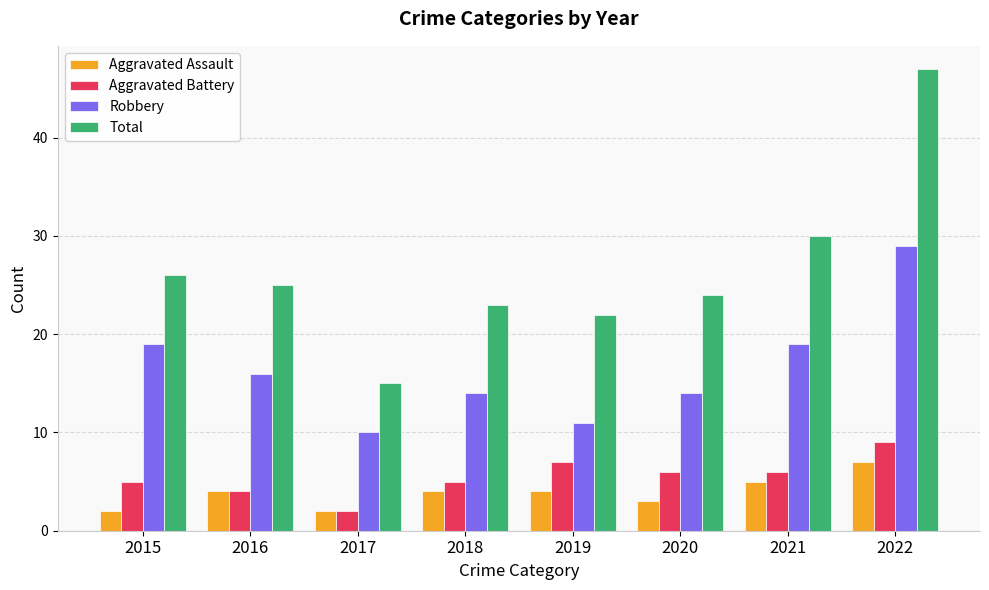

What is the difference between the highest and lowest values at 2017?

13